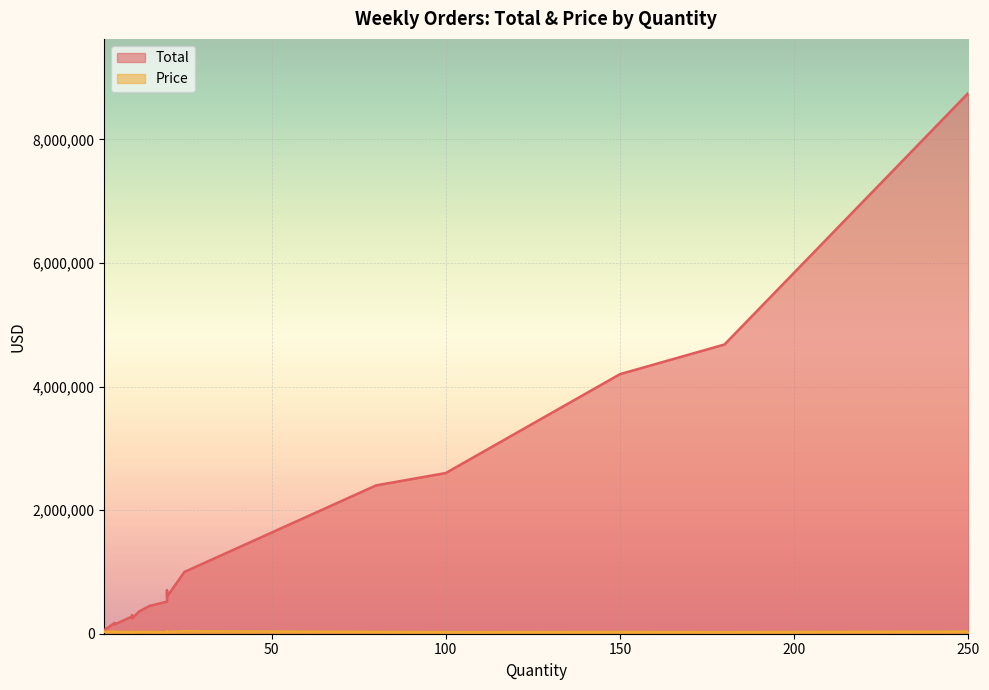

True or false: Price has more than 1 points higher than both neighbors.

True